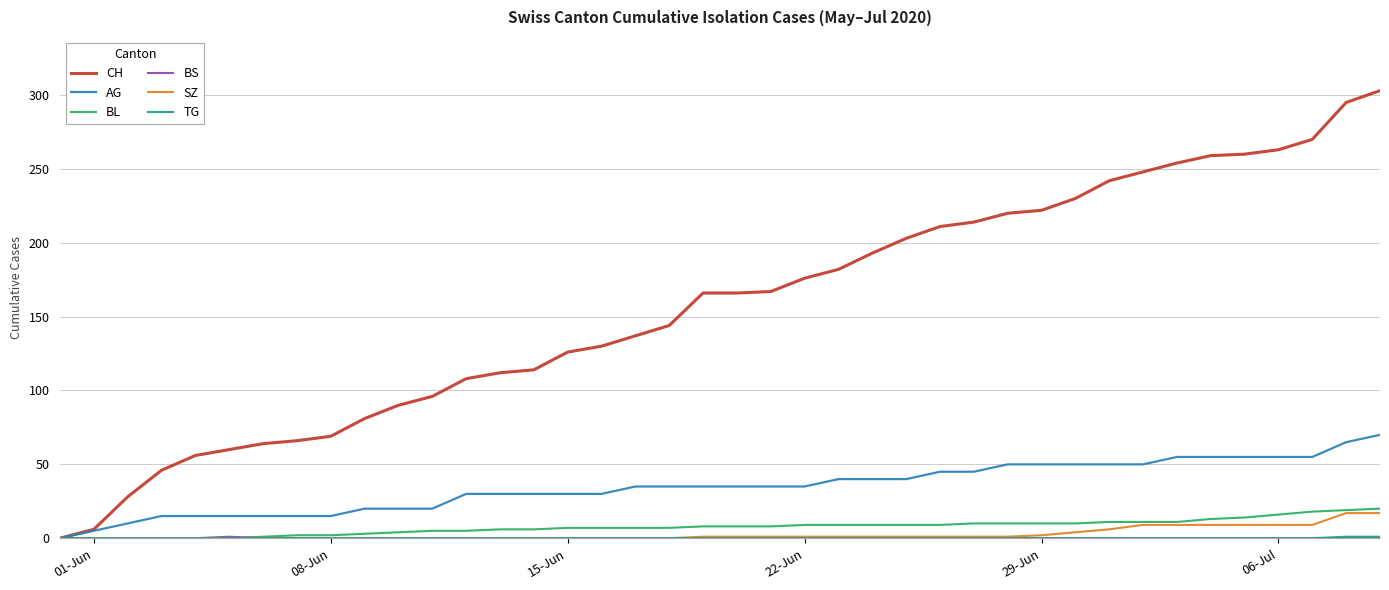

What is the difference between the maximum and second lowest values in the CH series?

297